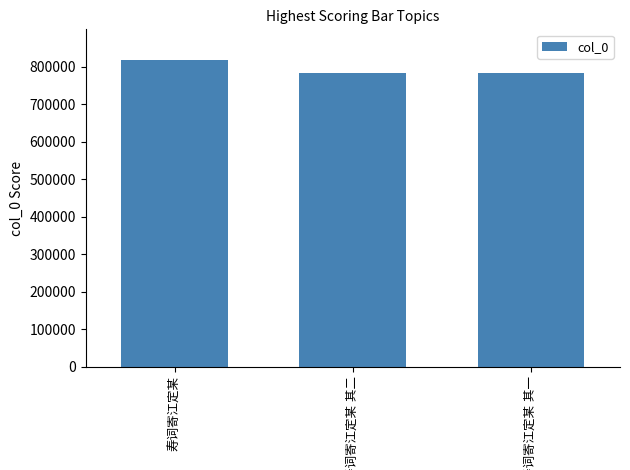

What is the value of the 1st bar from the left?

817438